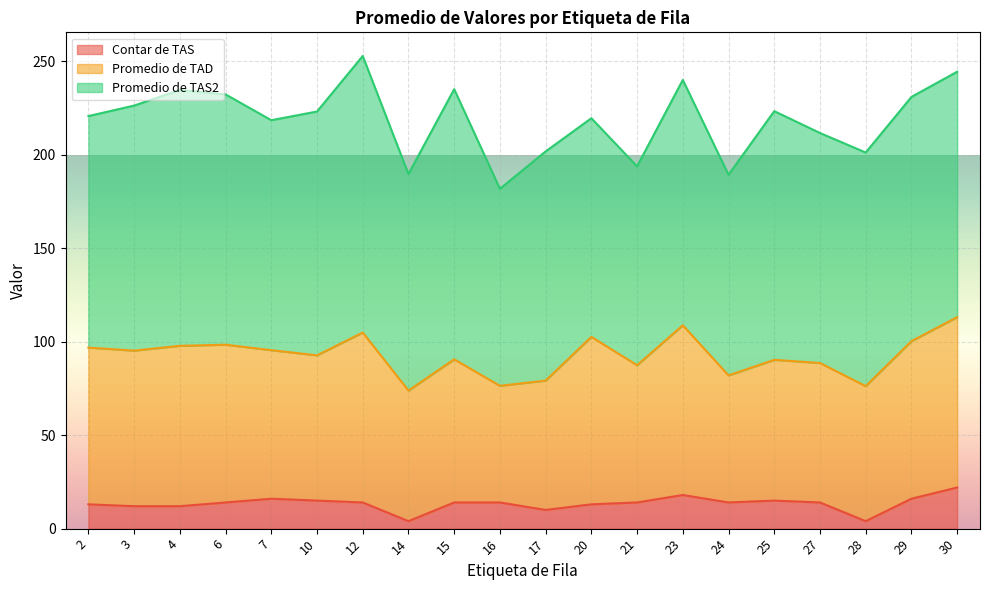

True or false: Promedio de TAS2 has a value of 181.6 at 27.

False